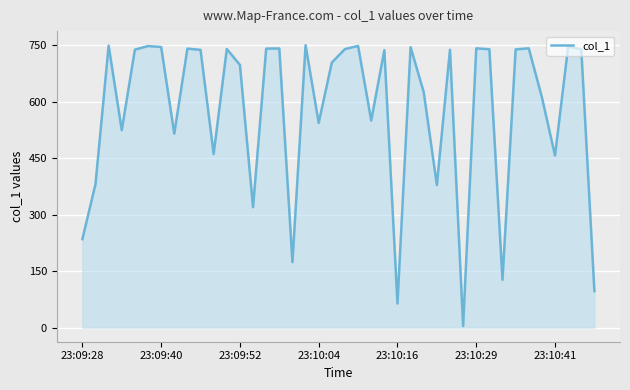

What is the greatest value displayed?

749.5